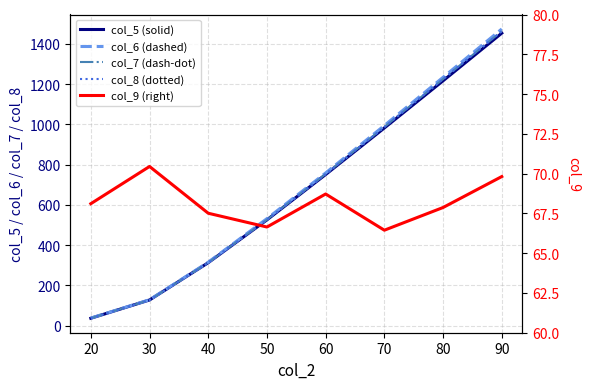

What is the lowest value of the col_6 (dashed) series?

37.9